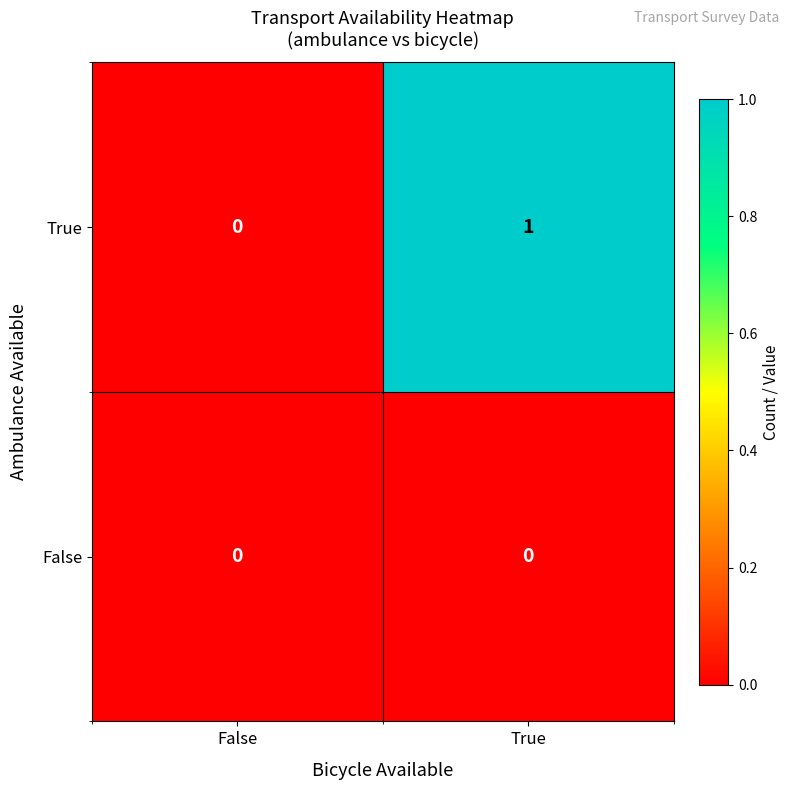

Rank the series by their maximum value, from lowest to highest.

False, True